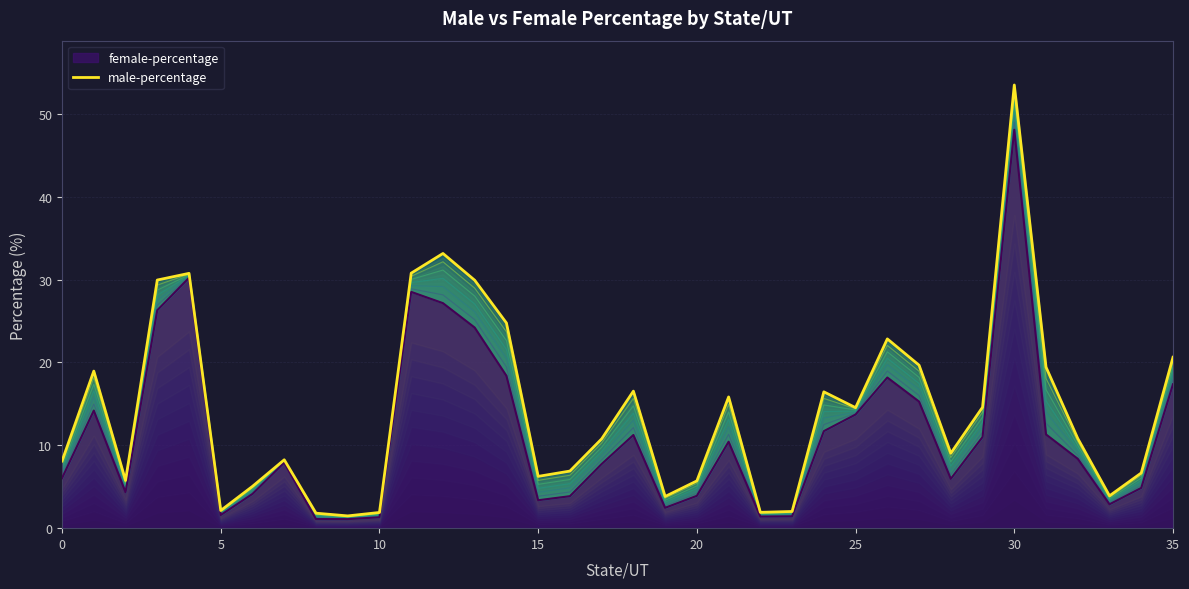

Approximately how many times larger is the value at 22 compared to 21?

0.1